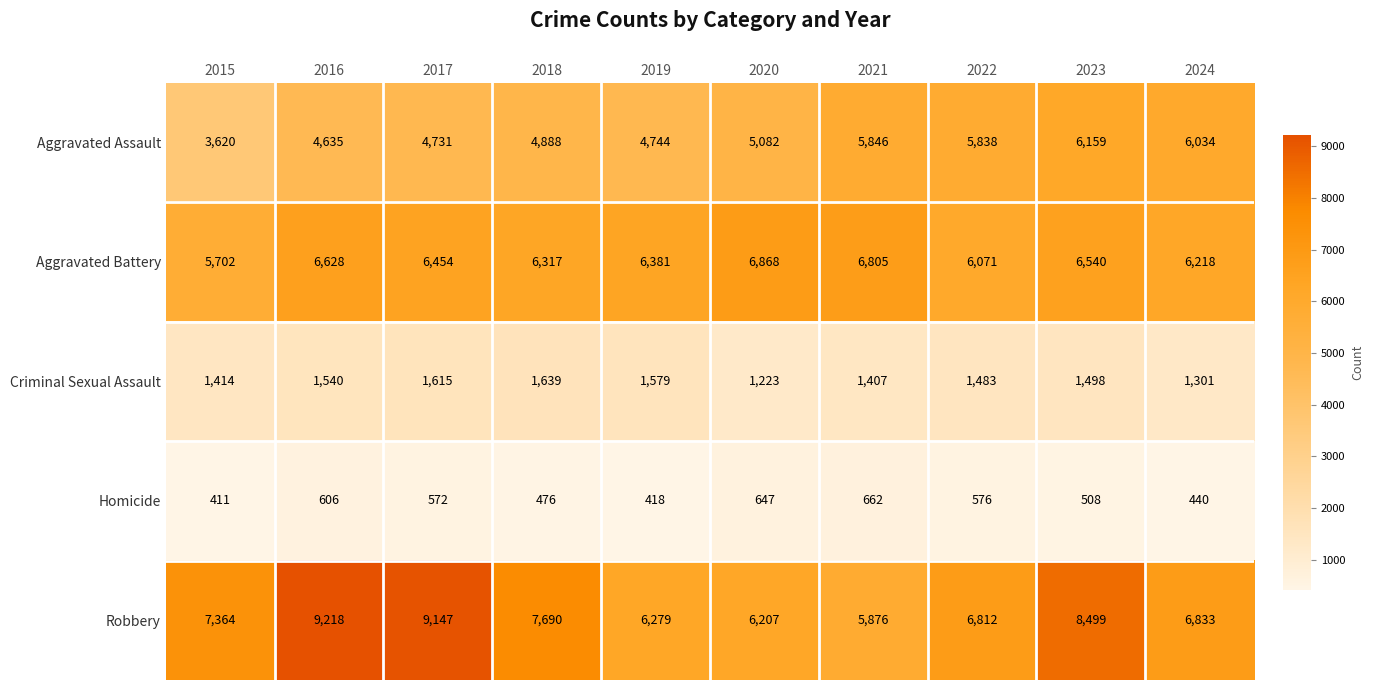

How many values in the Aggravated Battery series are below 6454?

5